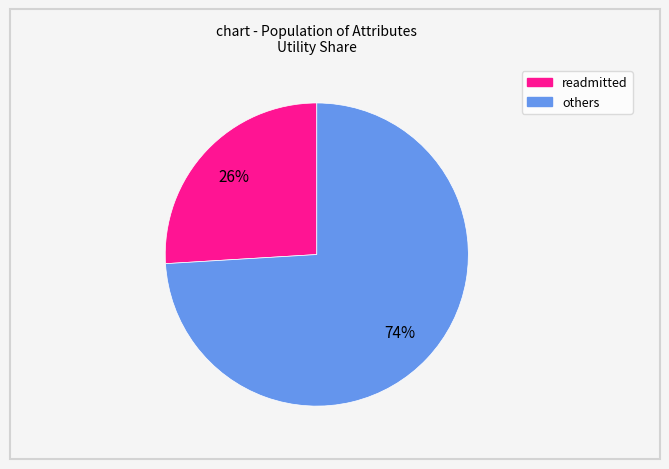

To the nearest percent, what is the difference between the largest and smallest slice percentages?

48%